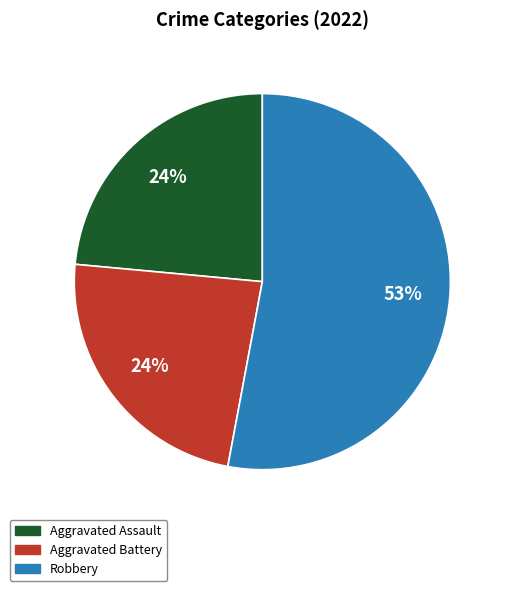

Approximately how many times larger is the value at Aggravated Assault compared to Aggravated Battery?

1.0